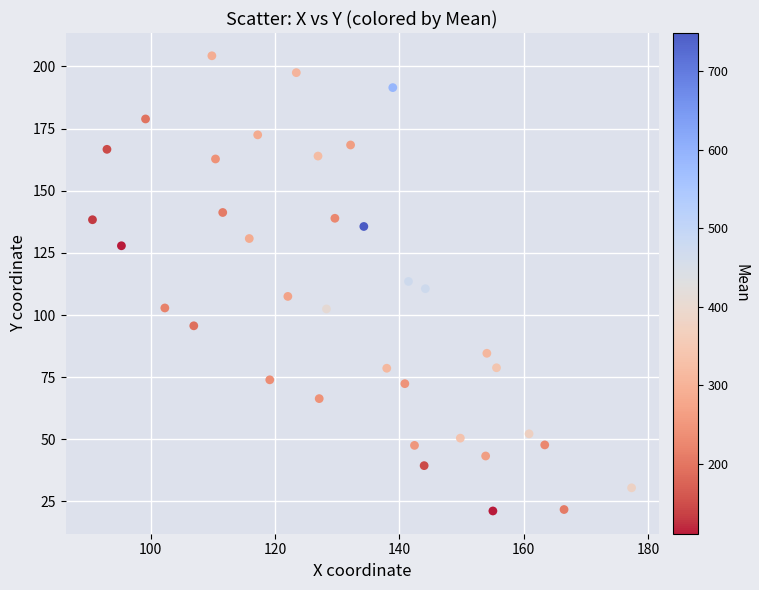

What is the range of Y values (max minus min)?

183.2